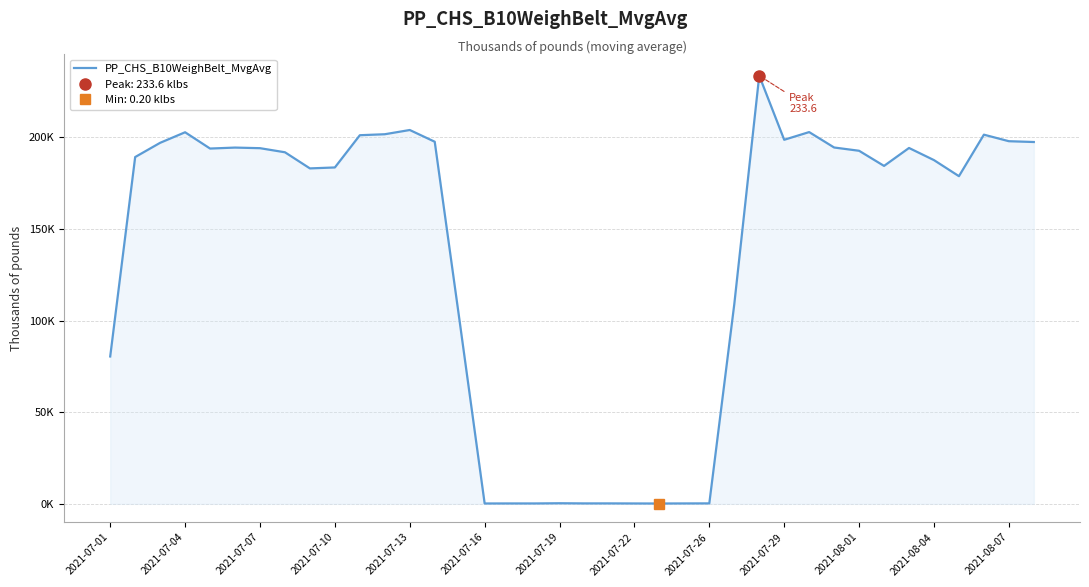

Reading left to right, extract all data points from this chart.

80.4	189.2	196.9	202.7	193.8	194.3	194.0	191.8	183.0	183.5	201.1	201.6	203.9	197.5	99.4	0.2	0.2	0.2	0.3	0.2	0.3	0.2	0.2	0.2	0.3	108.9	233.6	198.6	202.8	194.4	192.6	184.3	194.1	187.5	178.7	201.4	197.8	197.4